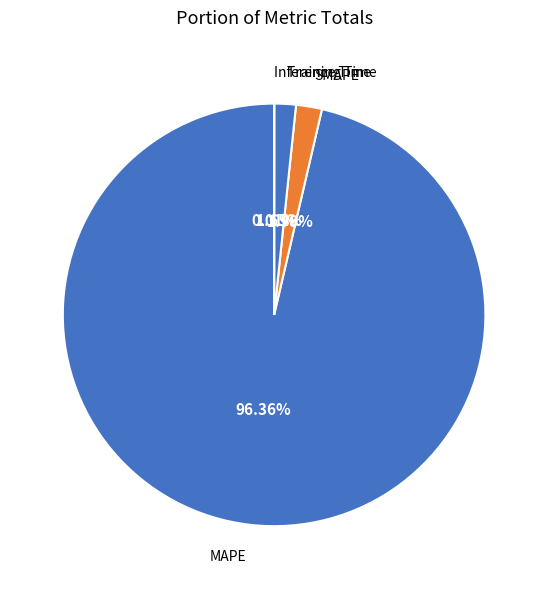

Is there a majority slice in this chart?

Yes